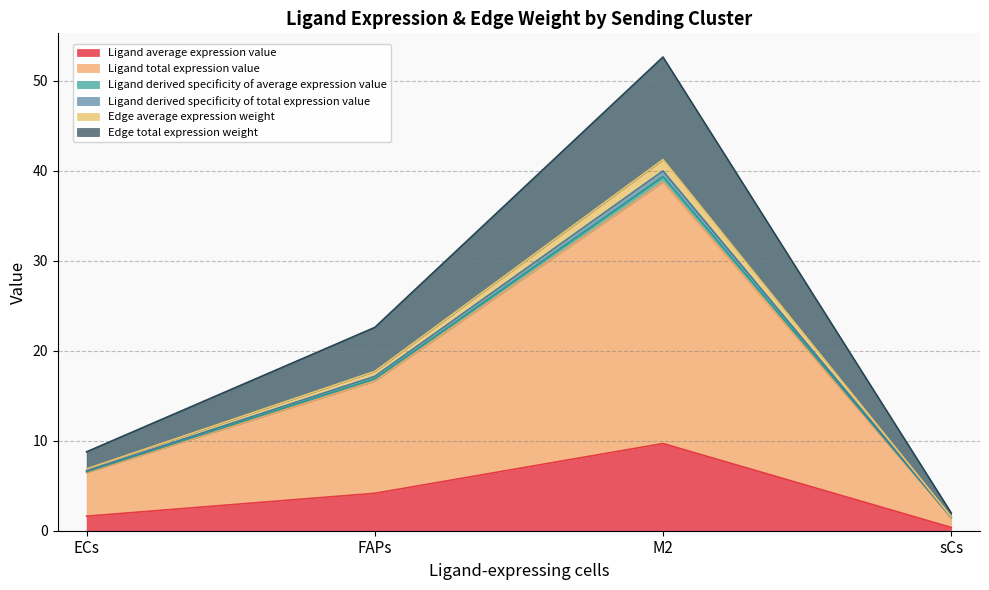

Does the chart have visible grid lines?

Yes